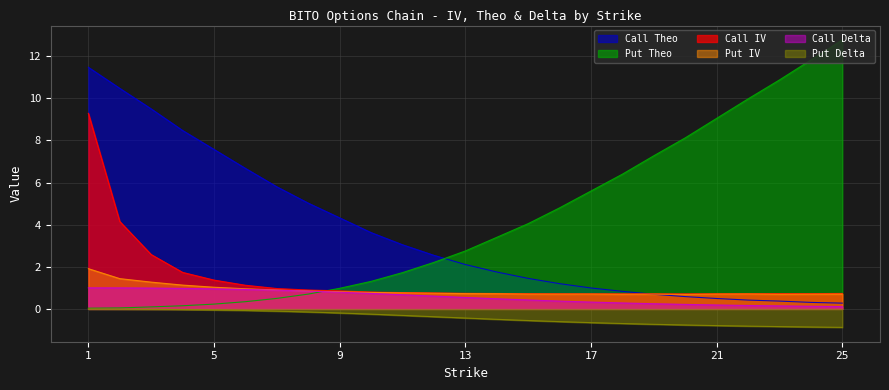

In Call IV, how many points are higher than both neighbors (excluding endpoints)?

2